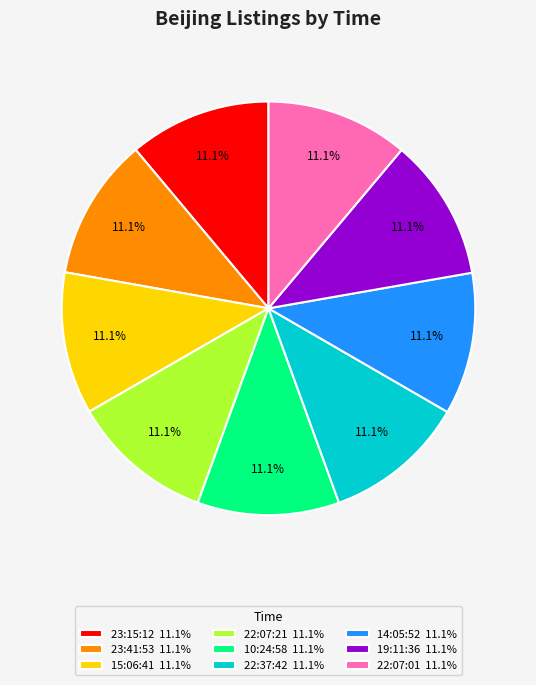

How many segments does this pie chart have?

9